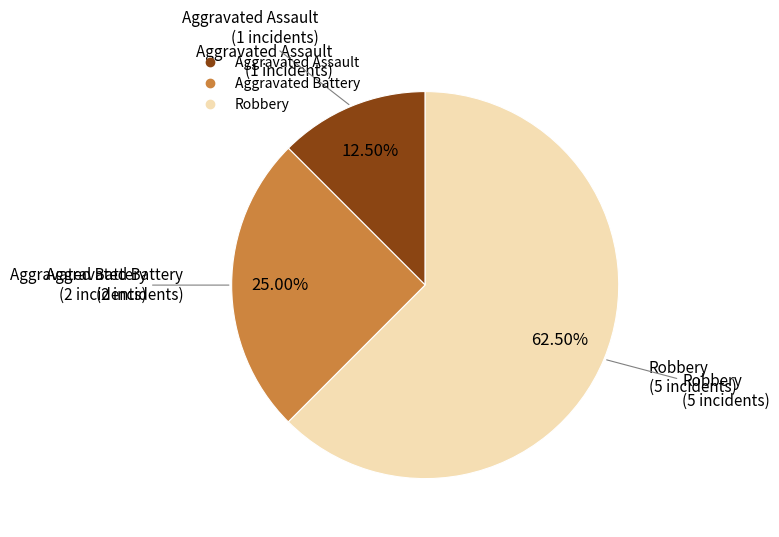

How many segments does this pie chart have?

3